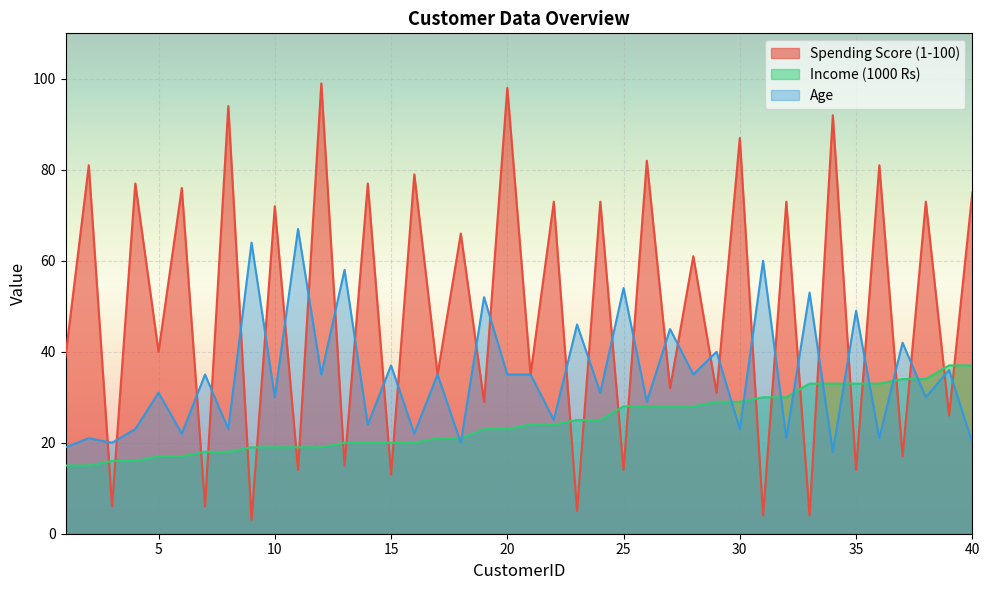

What is the average value of the Income (1000 Rs) series?

24